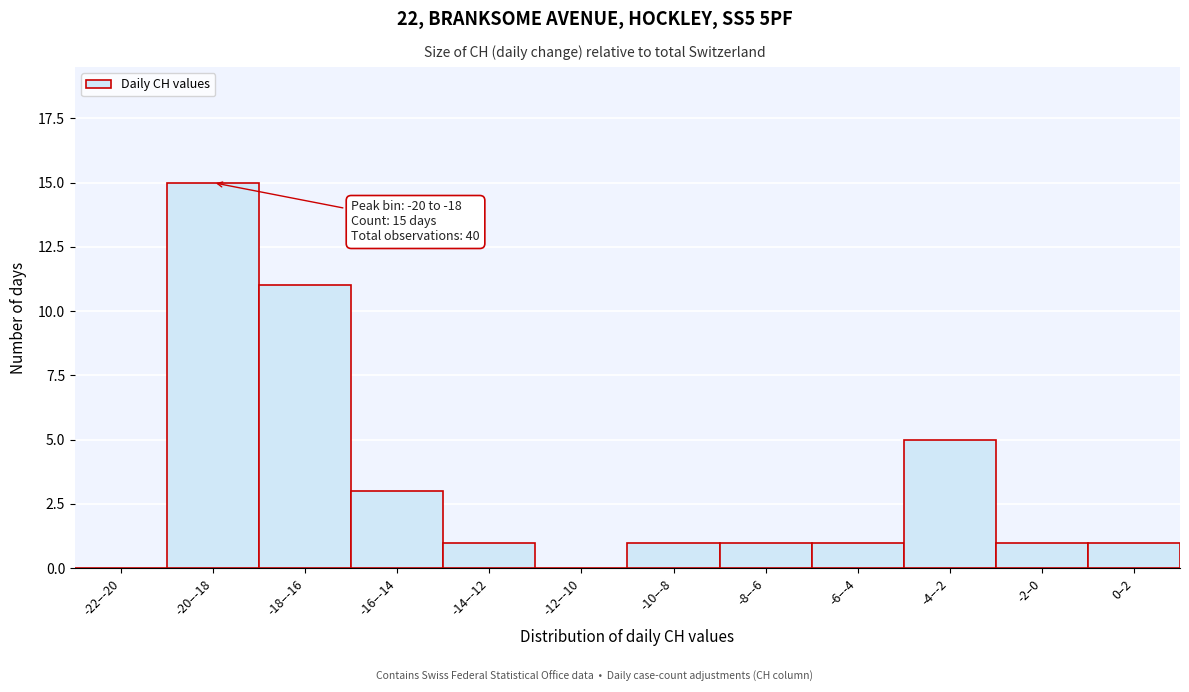

Reading left to right, what are all the values shown in this chart?

-22–-20=0	-20–-18=15	-18–-16=11	-16–-14=3	-14–-12=1	-12–-10=0	-10–-8=1	-8–-6=1	-6–-4=1	-4–-2=5	-2–0=1	0–2=1